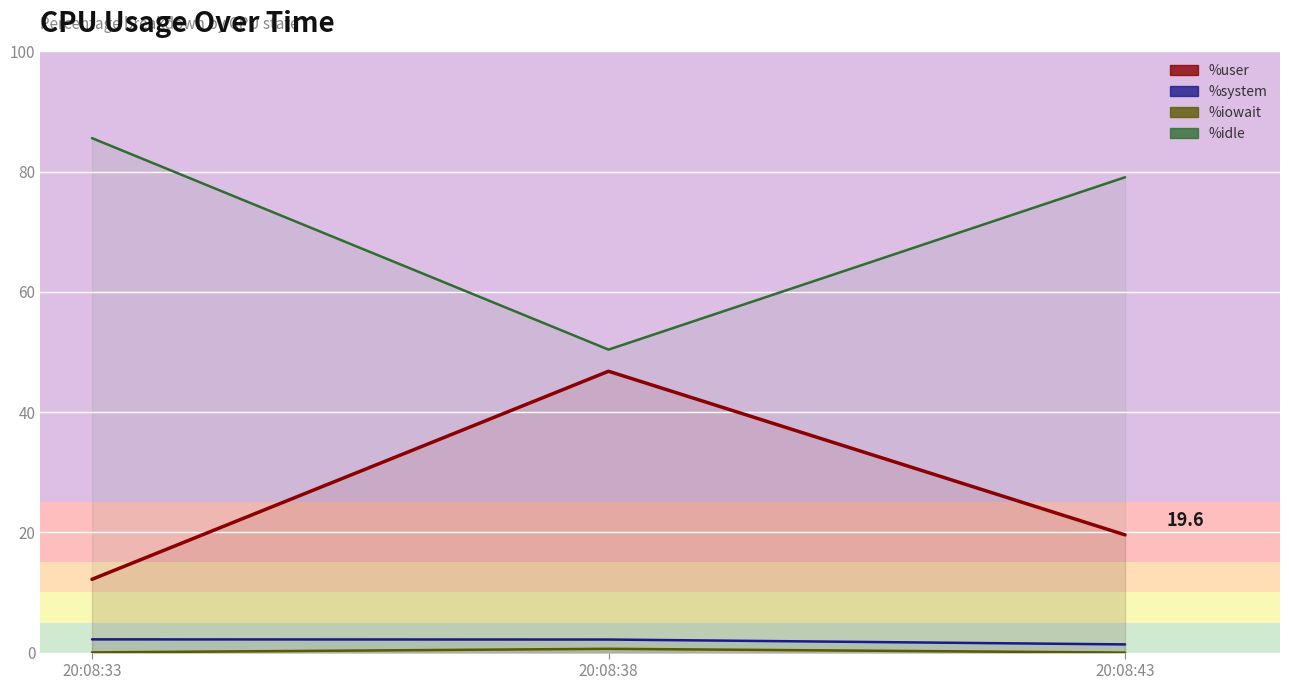

Where does the %system series first go above 2?

20:08:33